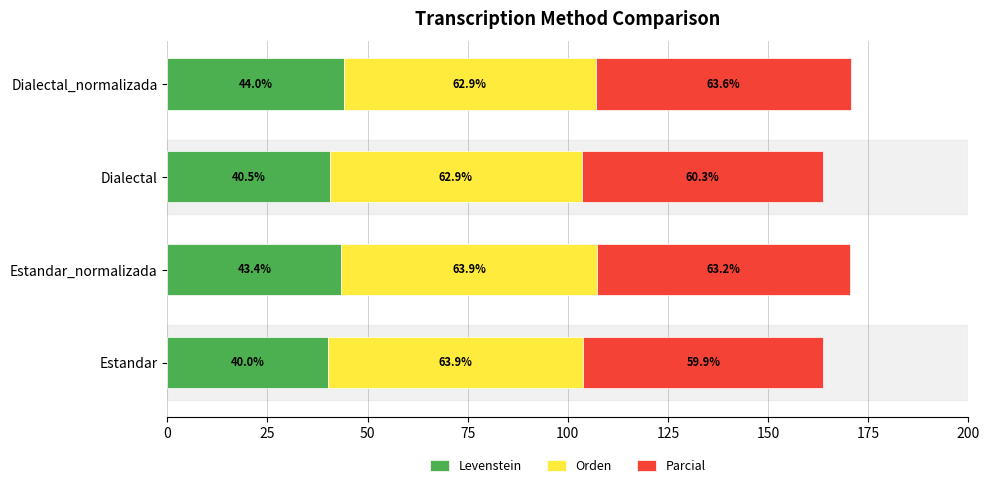

What is the total value across all series at Estandar_normalizada?

170.5